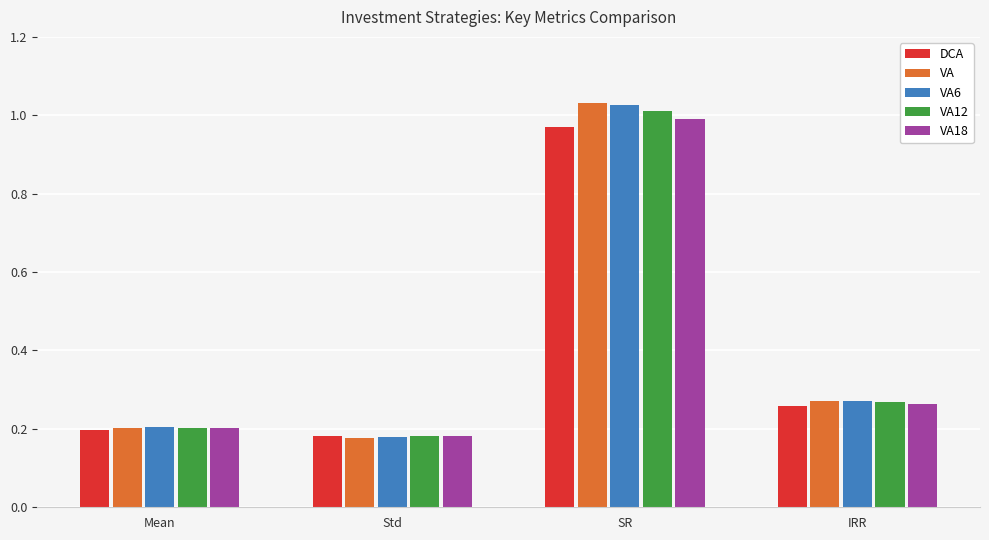

At which category is the sum across all series the highest?

SR